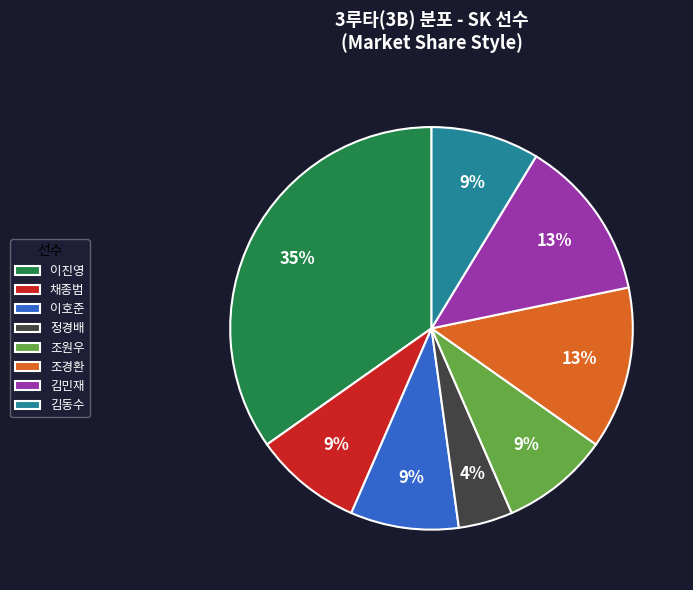

What is the smallest slice in the pie chart?

정경배